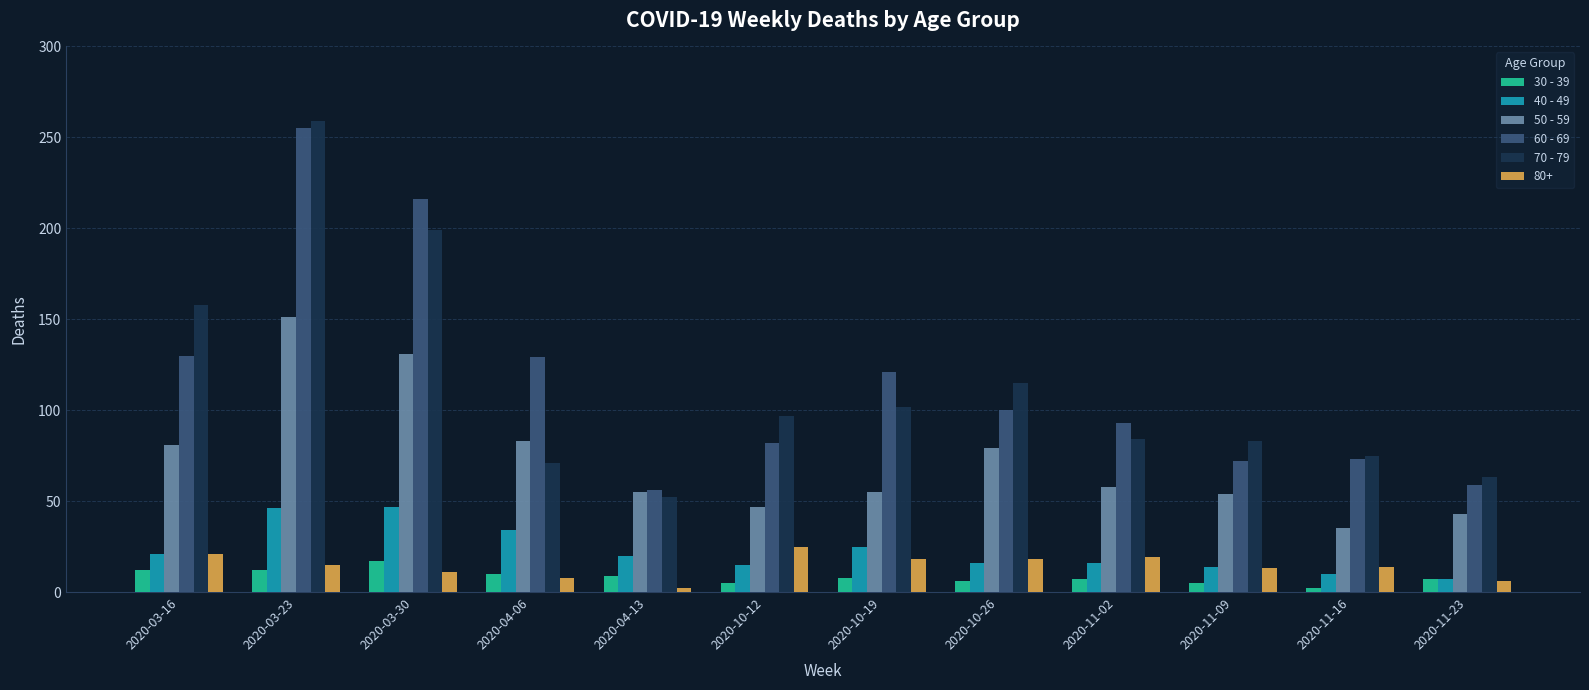

What is the sum of the 50 - 59 values at 2020-11-09 and 2020-11-16?

89